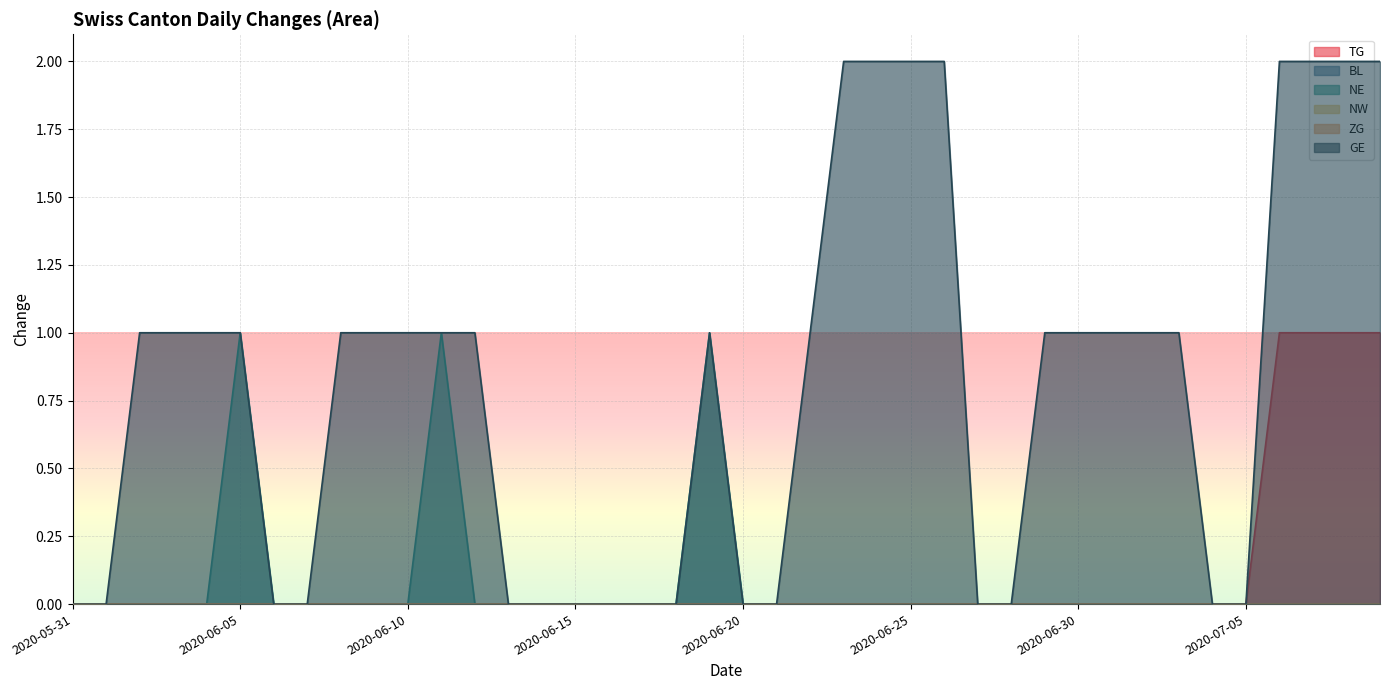

The value of NE at 2020-05-31 is 1. True or false?

False